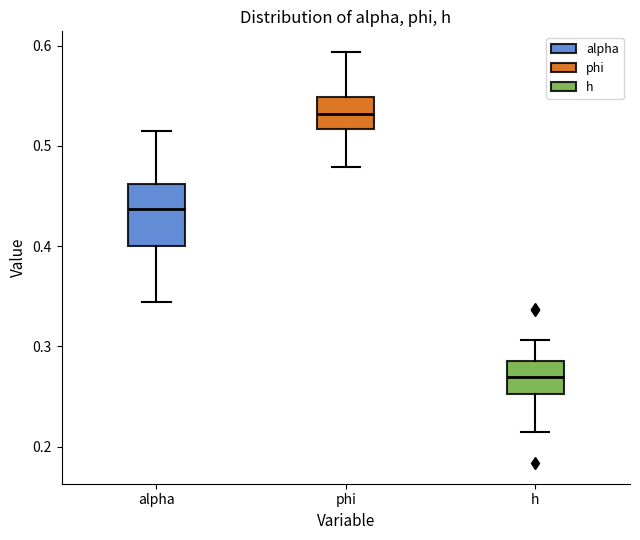

Which box's median line is the lowest?

h